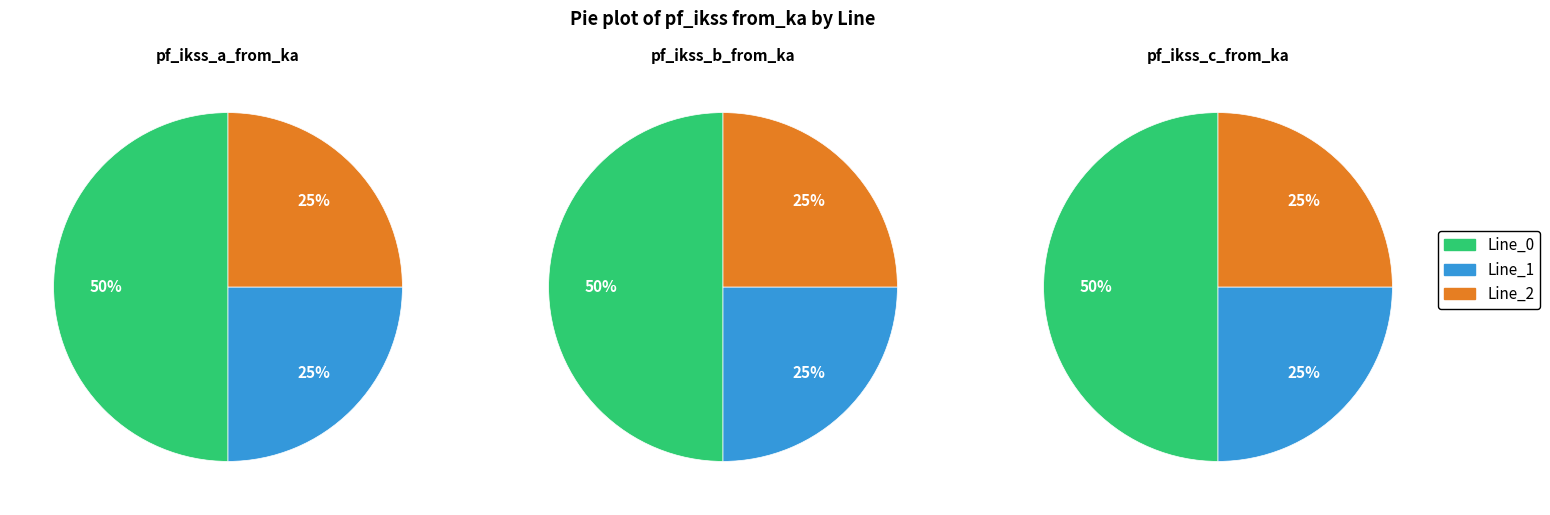

Is Line_0 the majority of the pie?

No